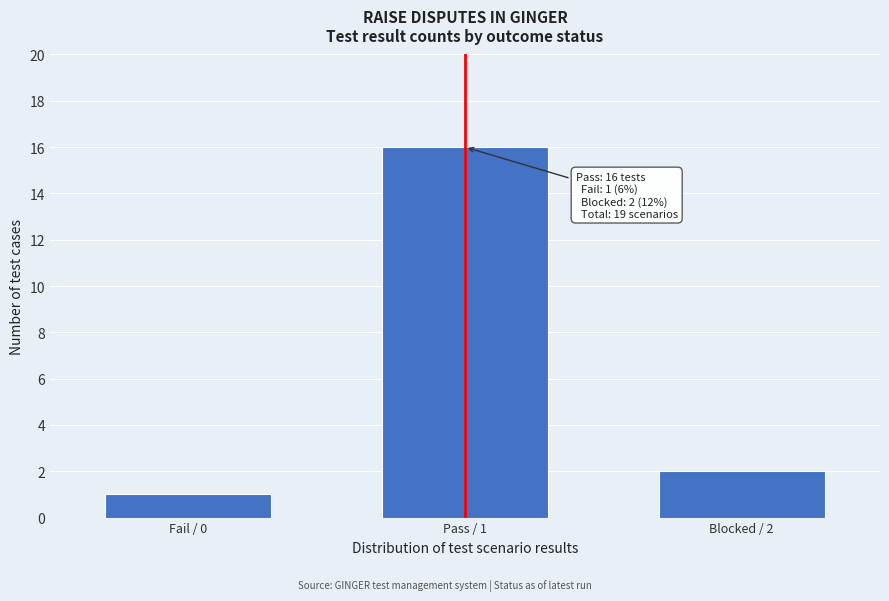

Reading right to left, list all the values displayed in this chart.

2	16	1